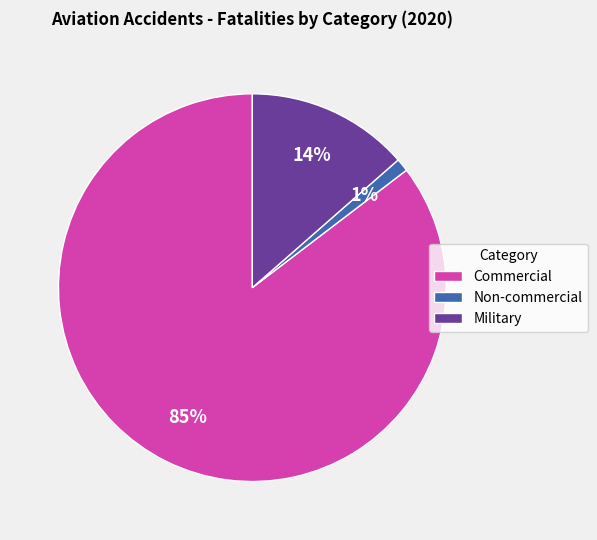

What percentage is the Military slice, to the nearest percent?

14%